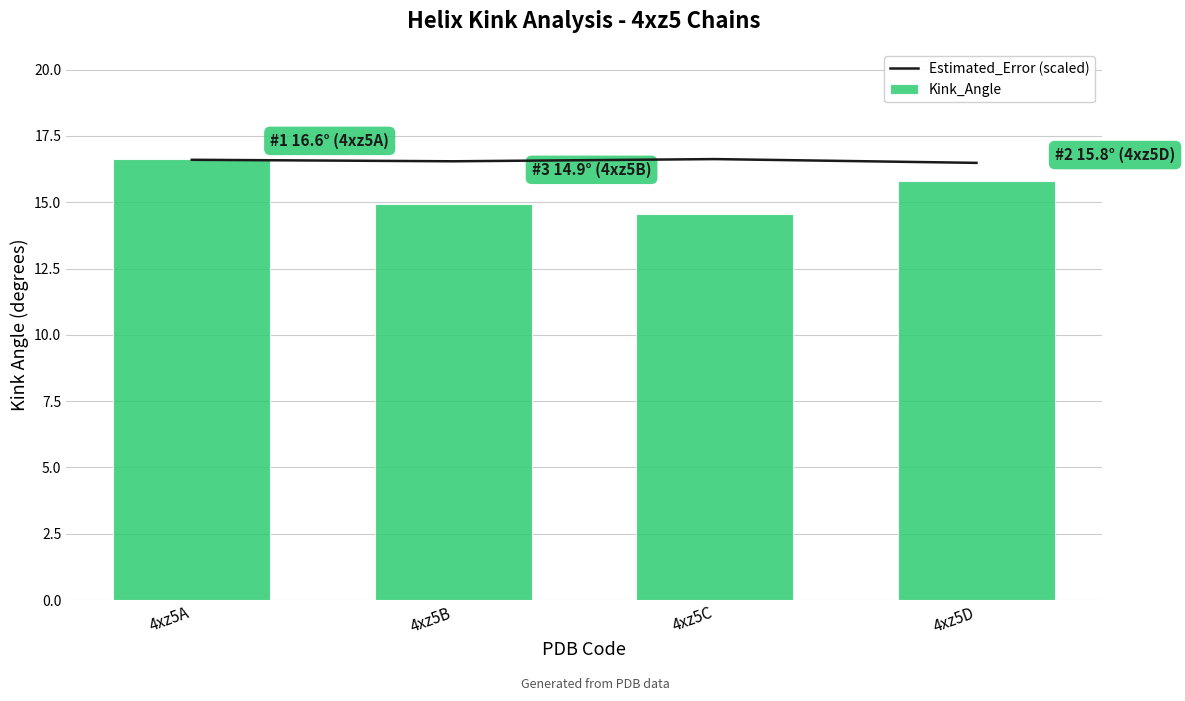

What is the average value of the Kink_Angle series?

15.5